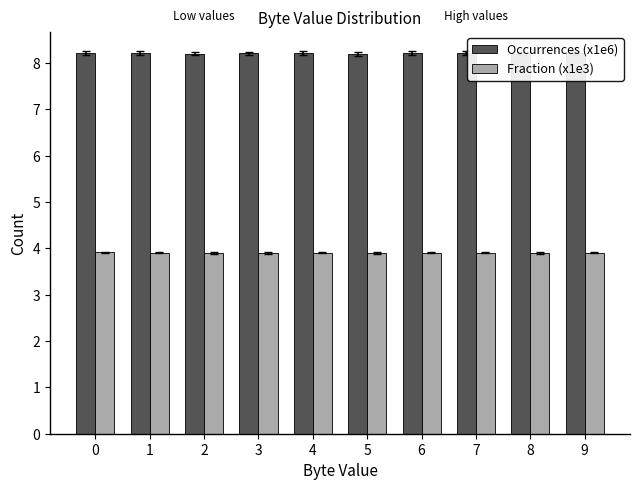

What is the greatest value displayed?

8.2